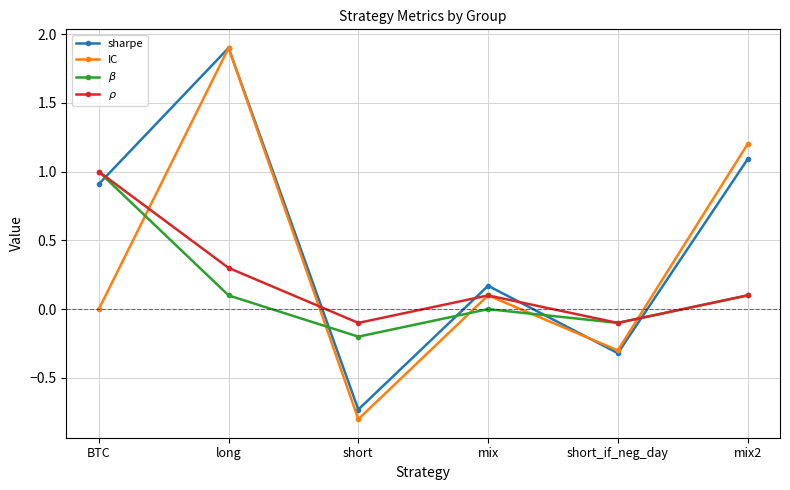

What is the label of the 5th point from the left?

short_if_neg_day